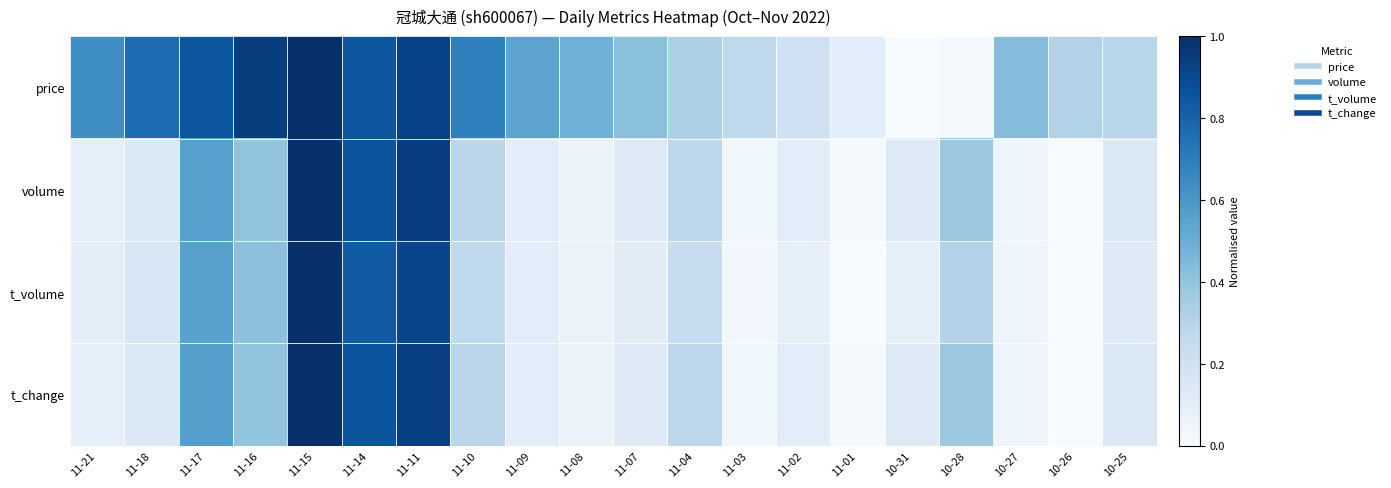

Between 11-21 and 11-09, which is larger?

11-21